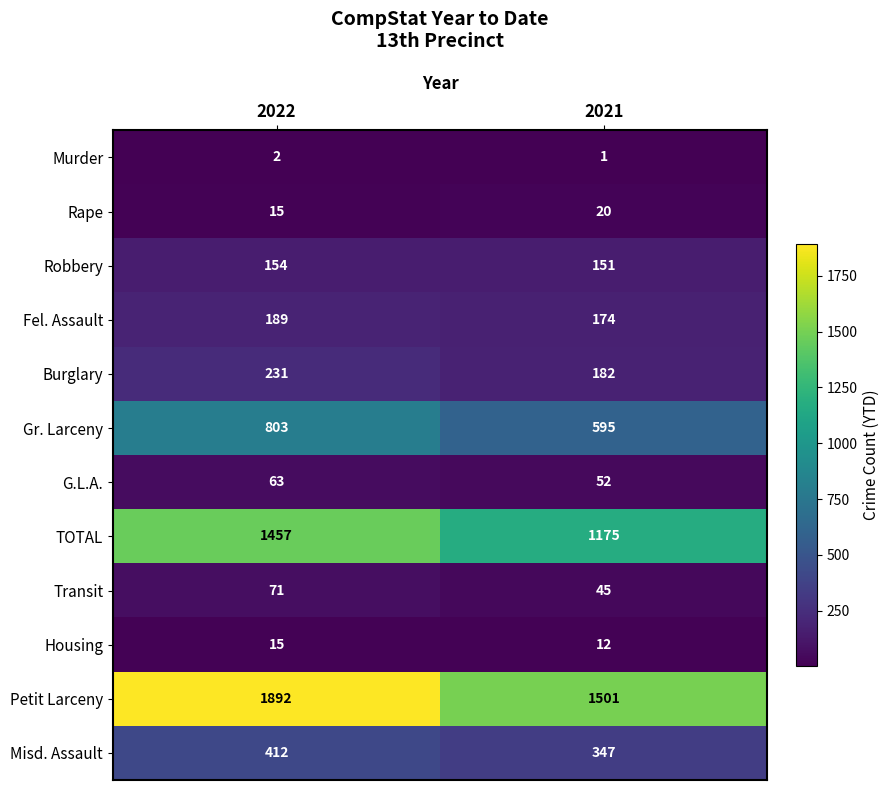

At which label does Misd. Assault reach its peak?

2022